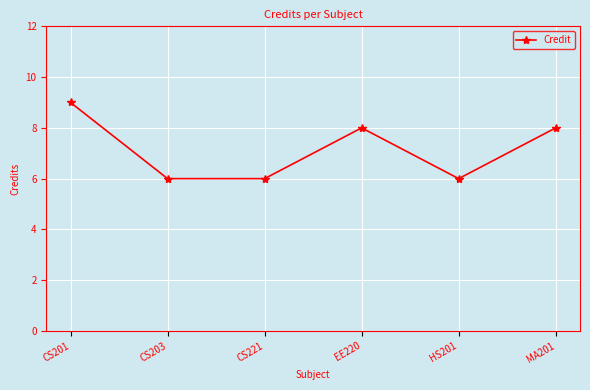

What is the greatest value displayed?

9